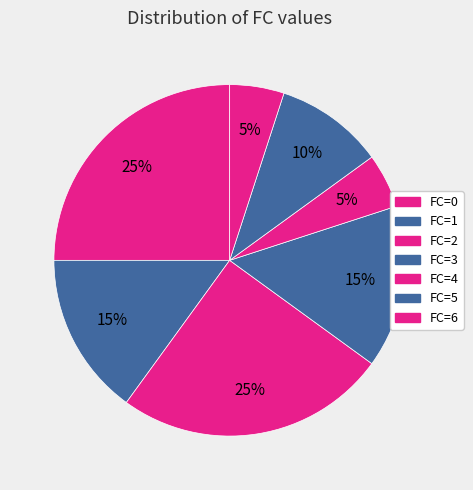

Count the number of slices in the pie.

7